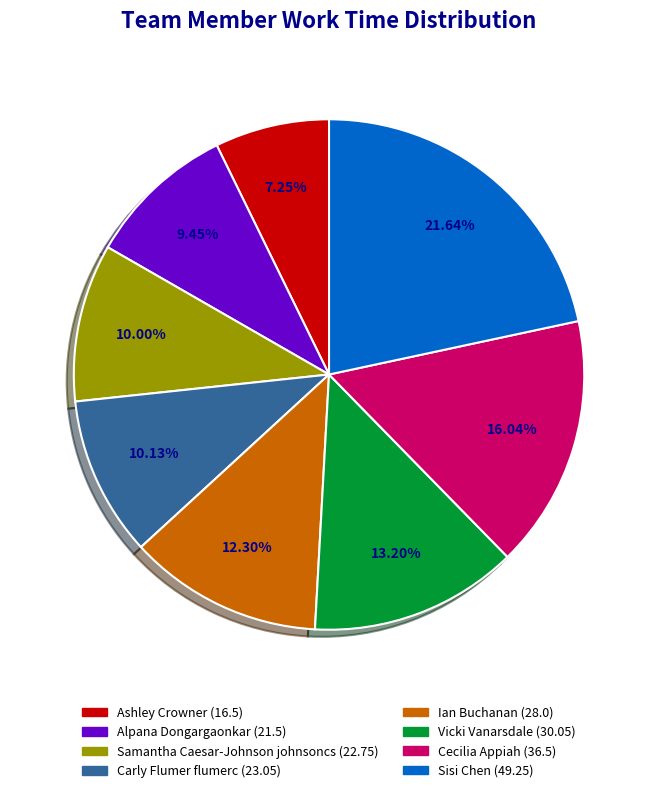

Combined, do Vicki Vanarsdale and Cecilia Appiah account for over 50%?

No